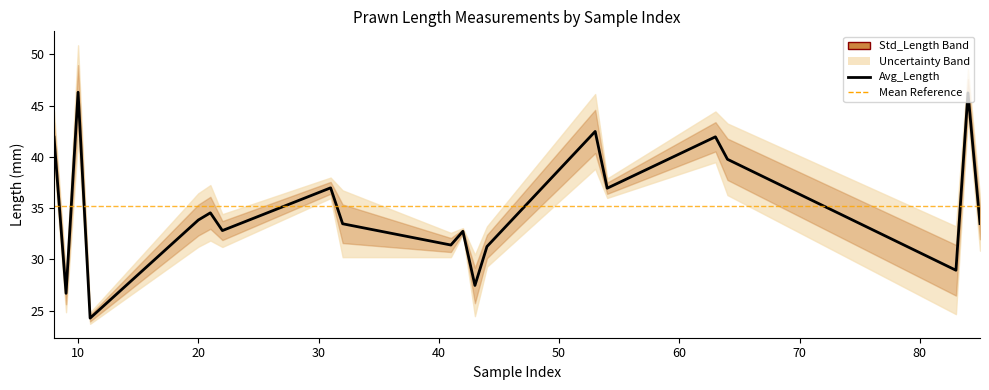

Does the chart have visible grid lines?

No